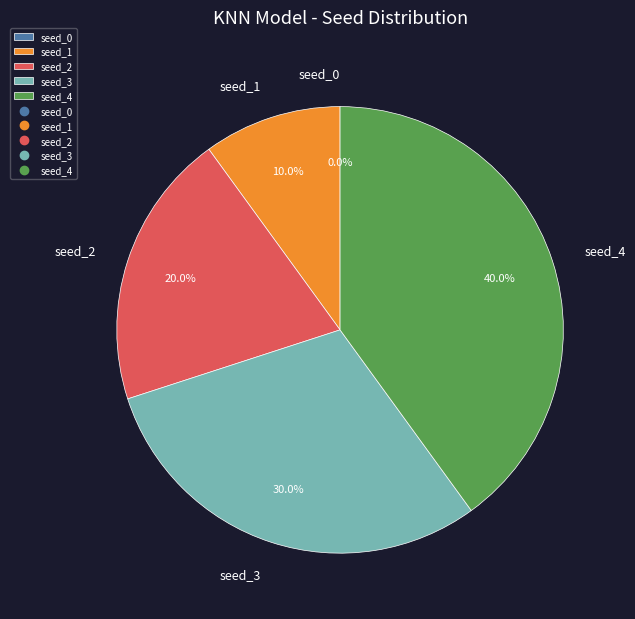

Which has a higher value, seed_2 or seed_1?

seed_2